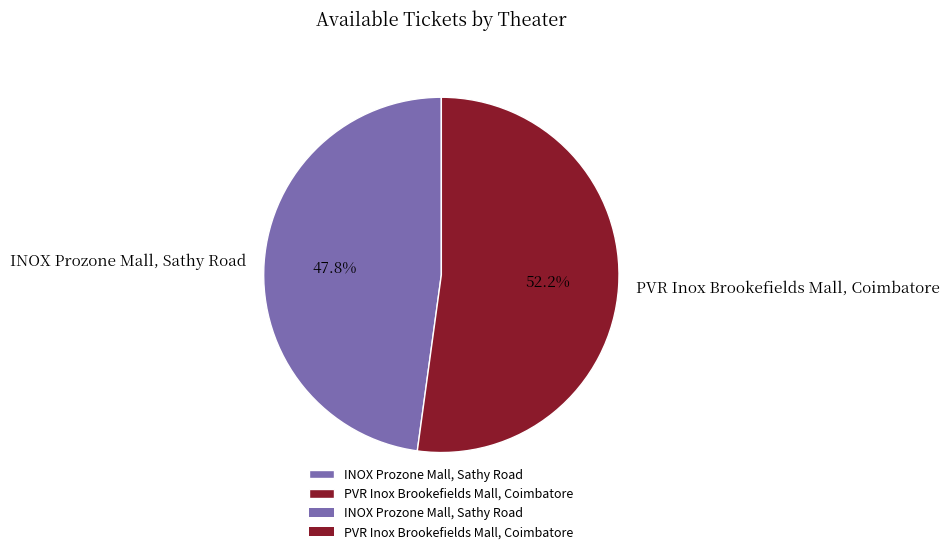

Combined, what portion of the pie is INOX Prozone Mall, Sathy Road and PVR Inox Brookefields Mall, Coimbatore?

100.0%